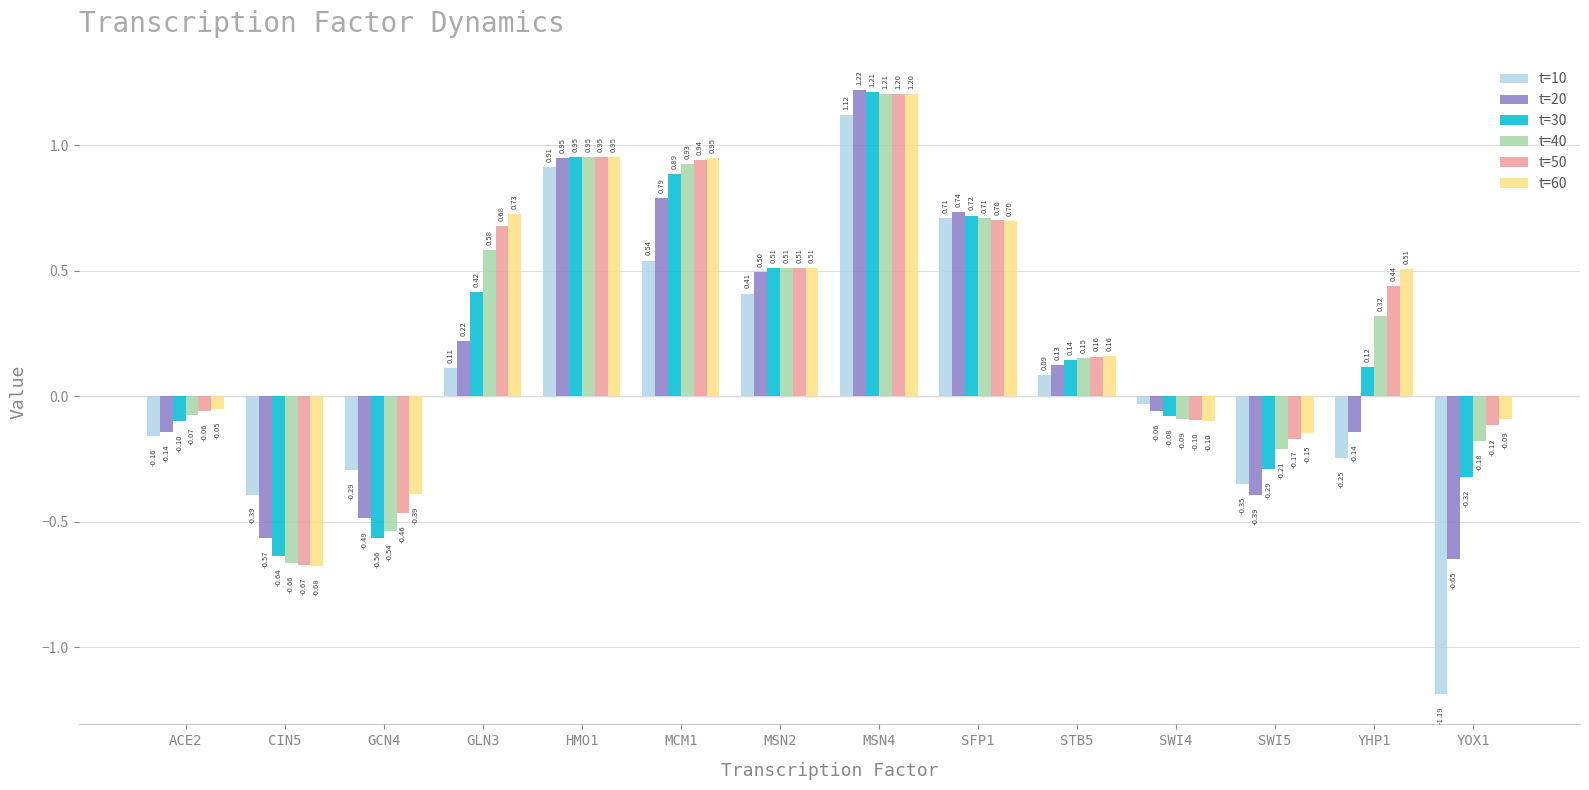

How many data points in t=60 are less than 0?

6